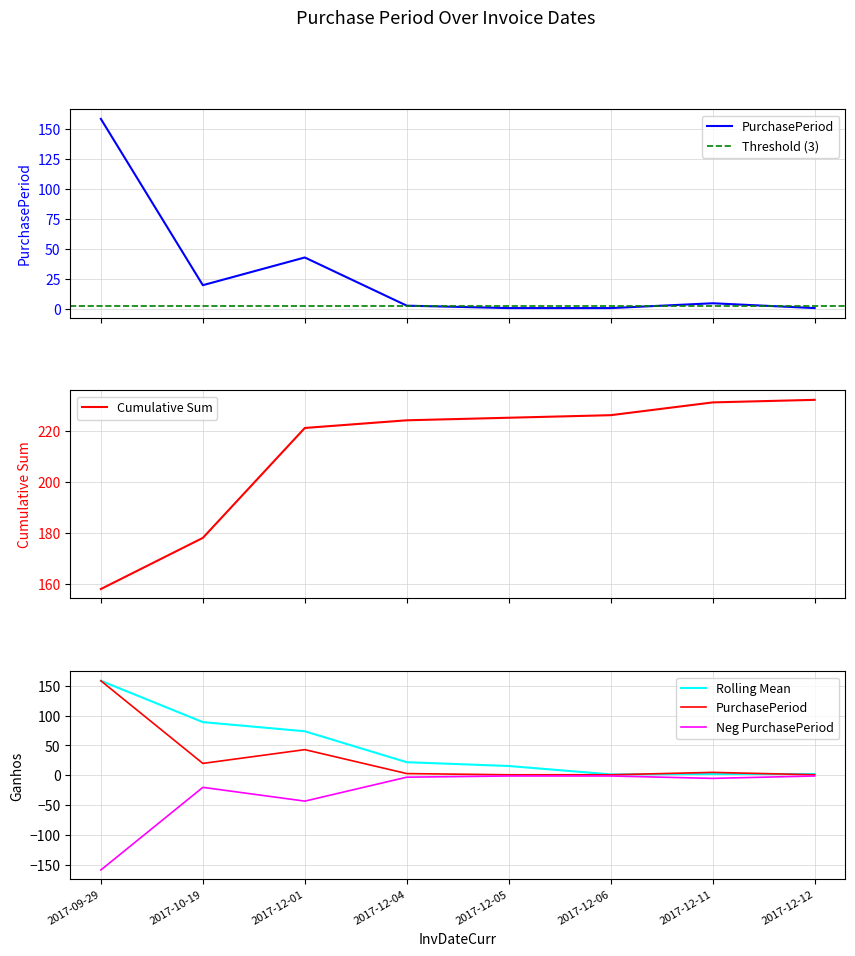

What is the greatest value displayed?

158